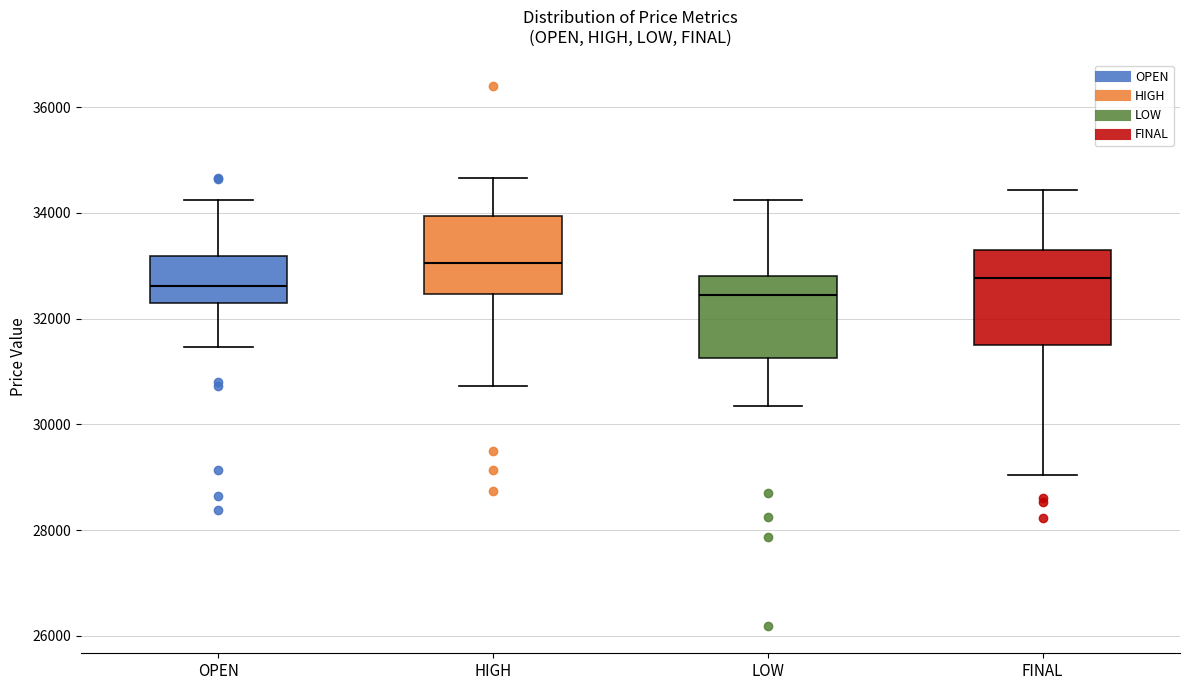

Reading left to right, read every box against the y-axis: the position of its median line, the range the box covers, and the ends of its whiskers. The values are not printed on the chart, so give them approximately, as read against the axis.

OPEN: median 32600, box 32200 to 33200, whiskers 31400 to 34200
HIGH: median 33000, box 32400 to 34000, whiskers 30800 to 34600
LOW: median 32400, box 31200 to 32800, whiskers 30400 to 34200
FINAL: median 32800, box 31400 to 33400, whiskers 29000 to 34400